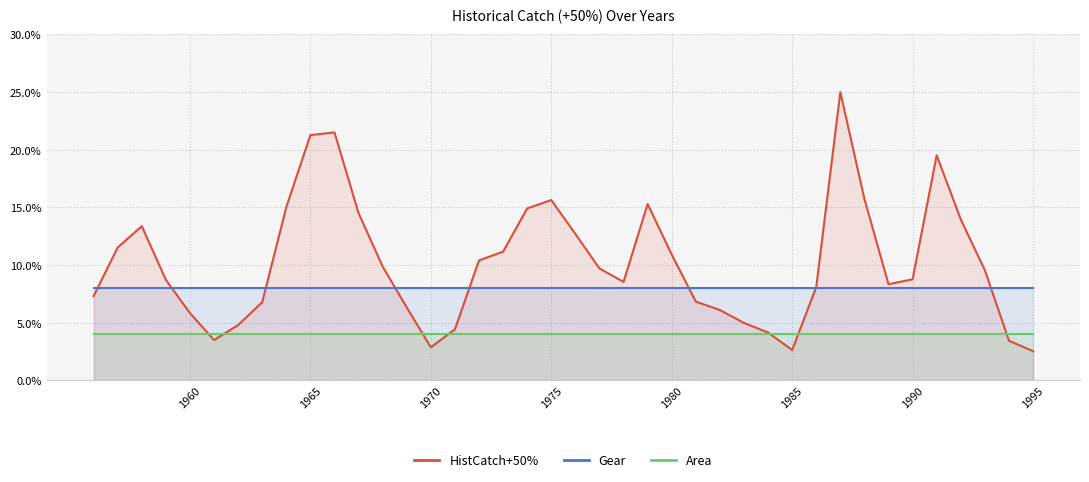

Which series ends up on top after the final intersection of HistCatch+50% and Area?

Area